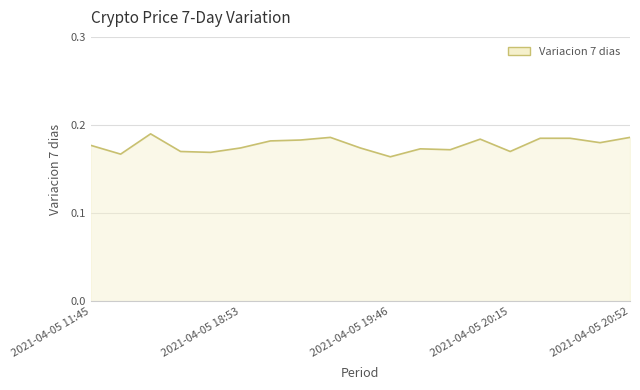

What is the label of the 10th point from the left?

2021-04-05 19:38